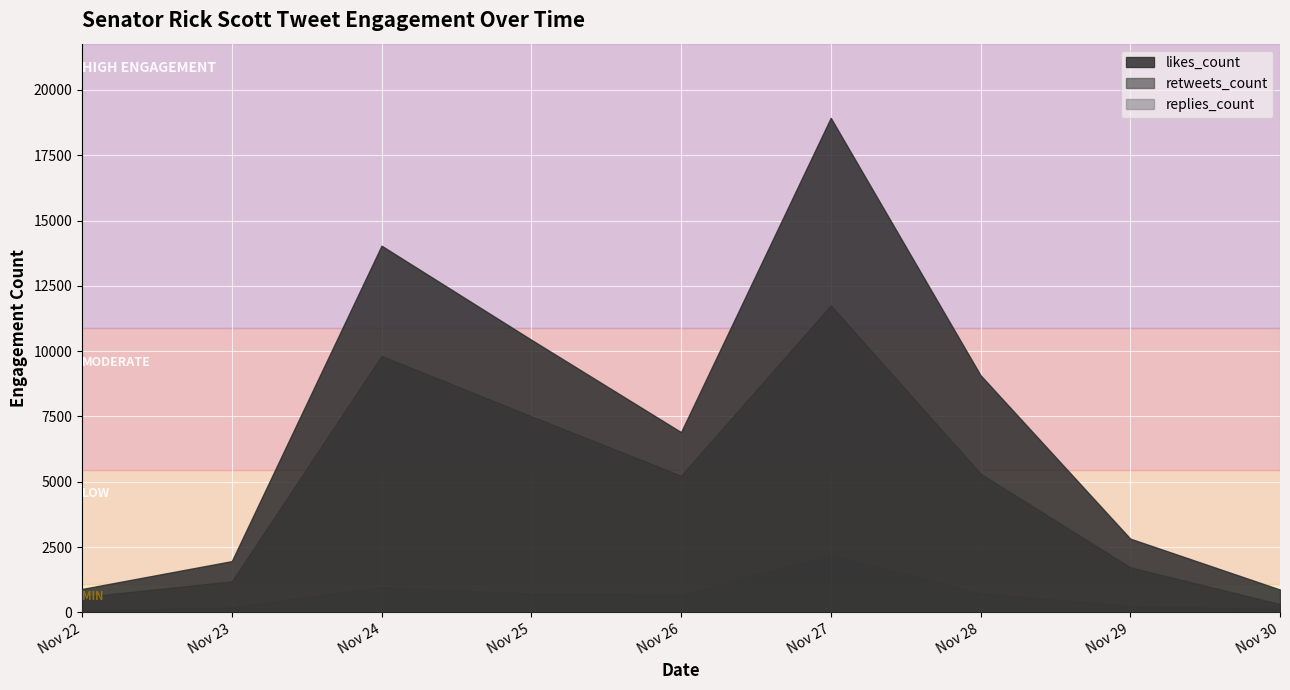

True or false: likes_count and retweets_count intersect in this chart.

False